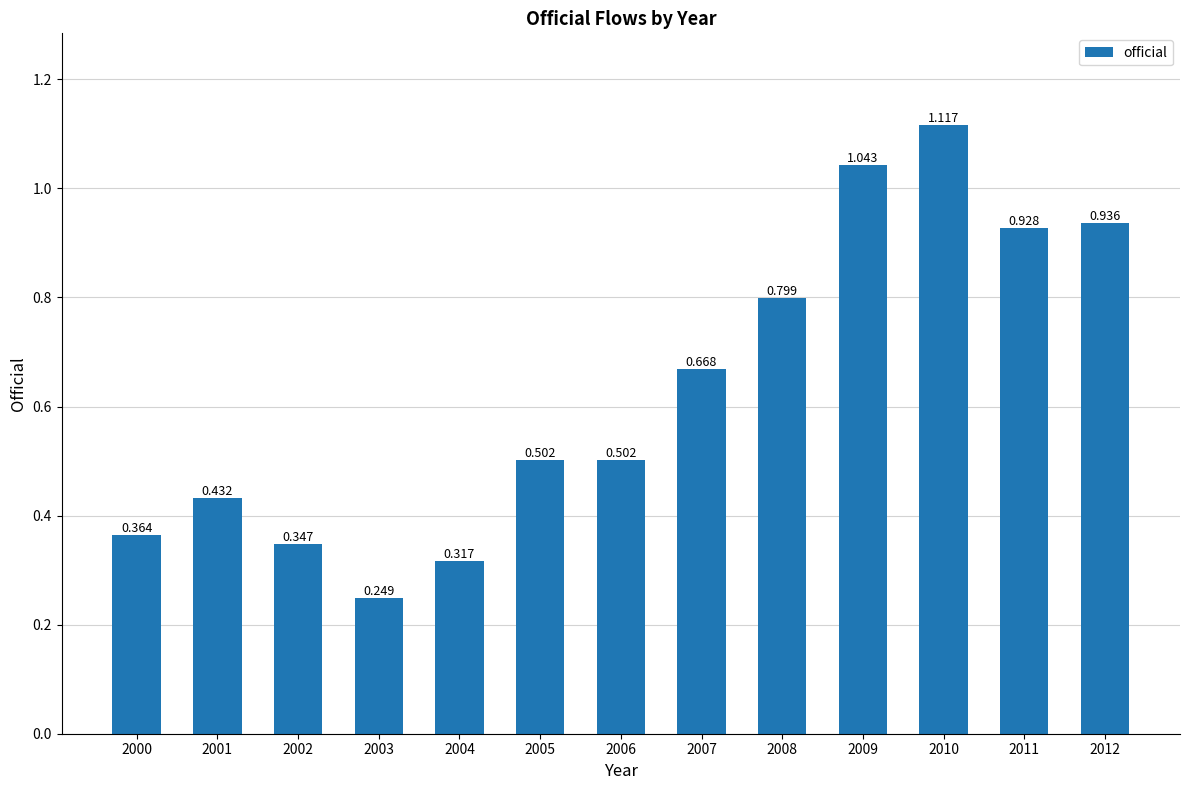

Which label corresponds to the largest value in the chart?

2010